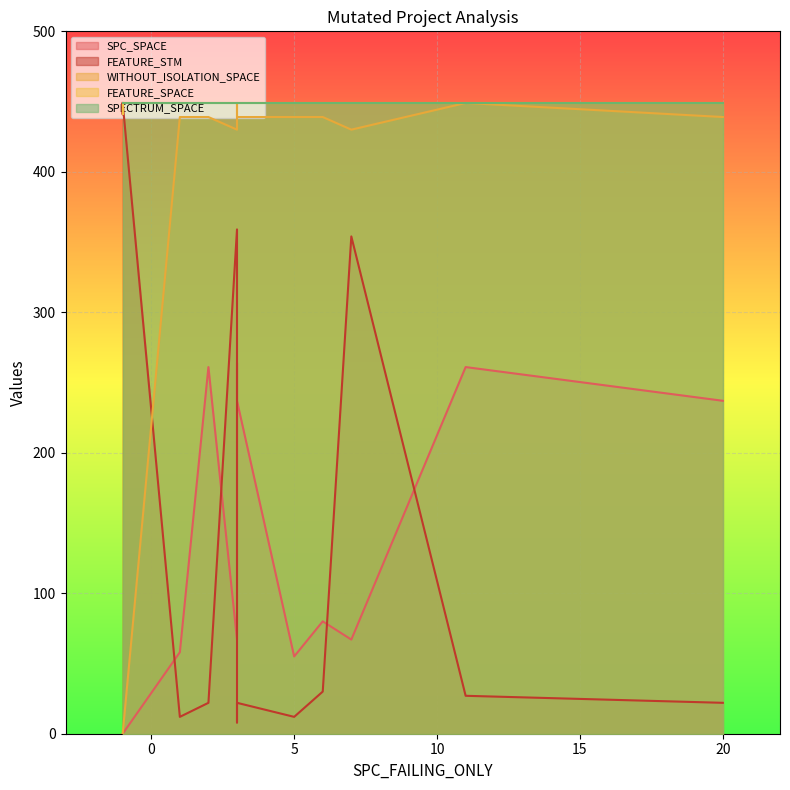

True or false: SPECTRUM_SPACE has a value of 449 at 3.

True